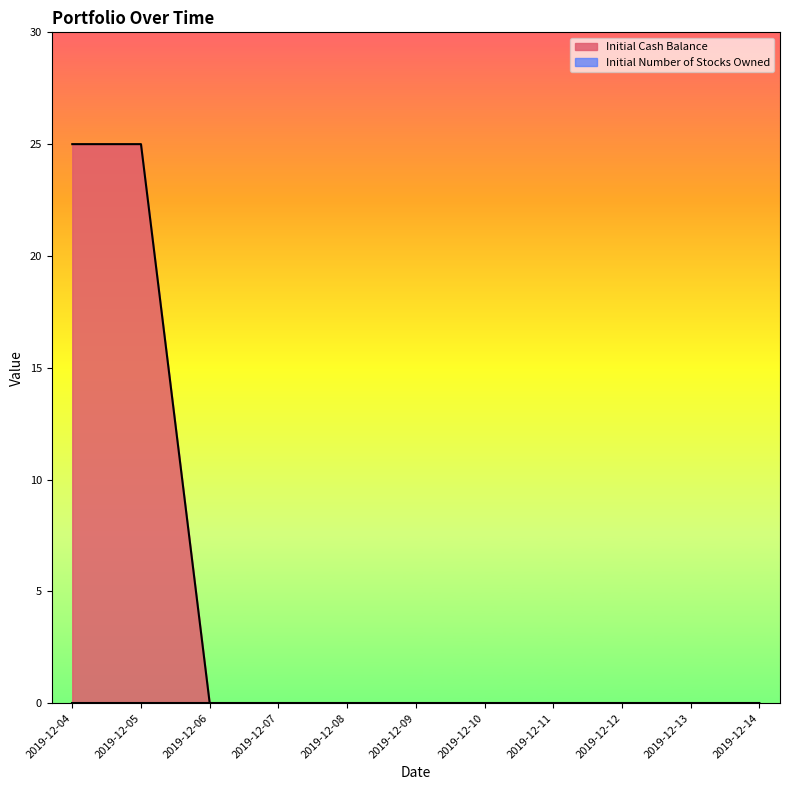

Reading left to right, extract all data points from this chart.

2019-12-04=25	2019-12-05=25	2019-12-06=0	2019-12-07=0	2019-12-08=0	2019-12-09=0	2019-12-10=0	2019-12-11=0	2019-12-12=0	2019-12-13=0	2019-12-14=0